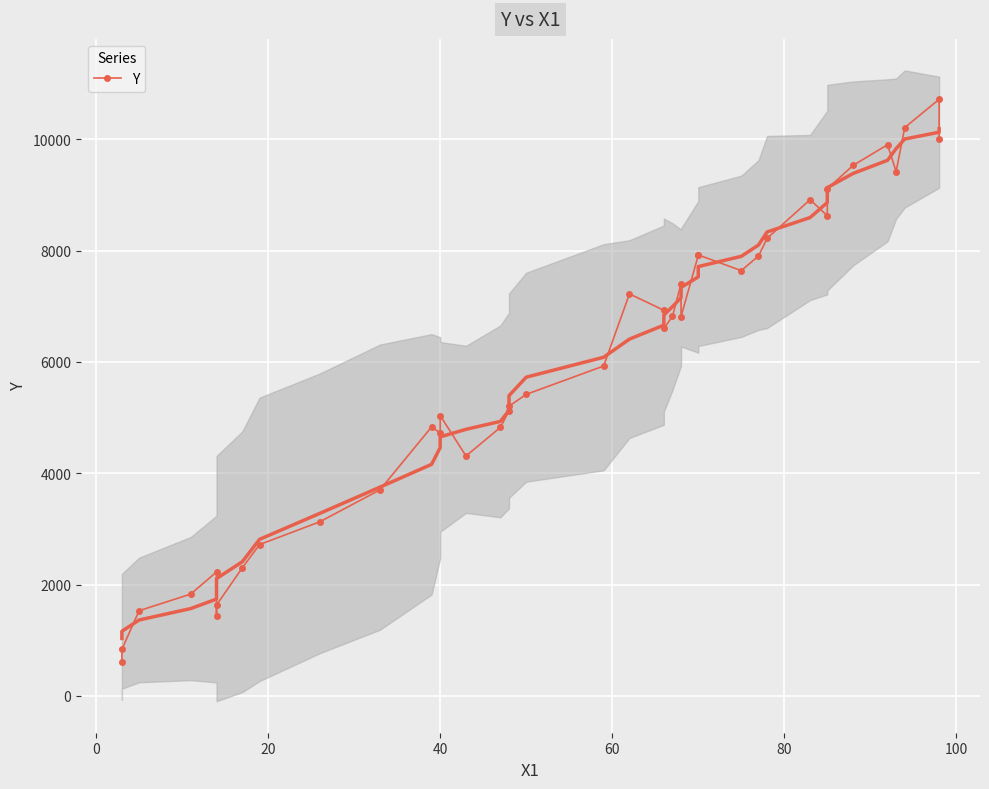

What is the sum of all values?

235144.4